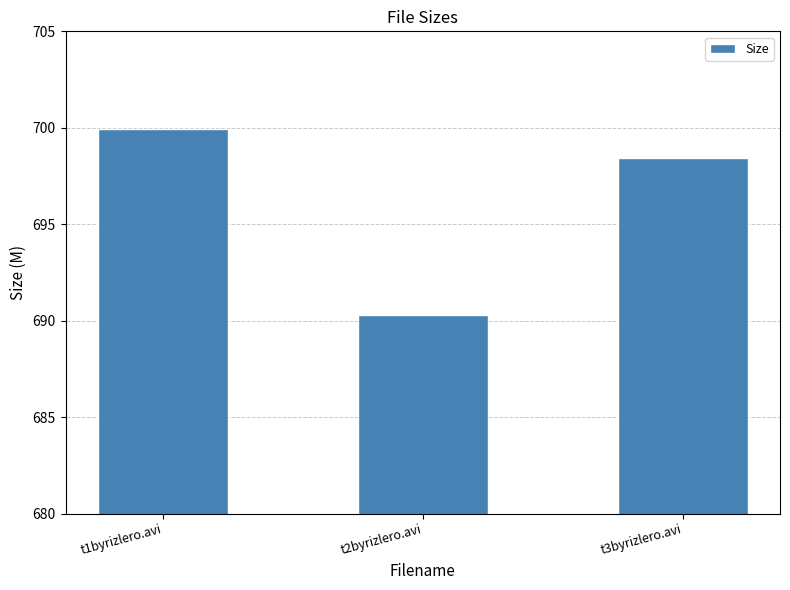

What is the label of the 2nd bar from the left?

t2byrizlero.avi